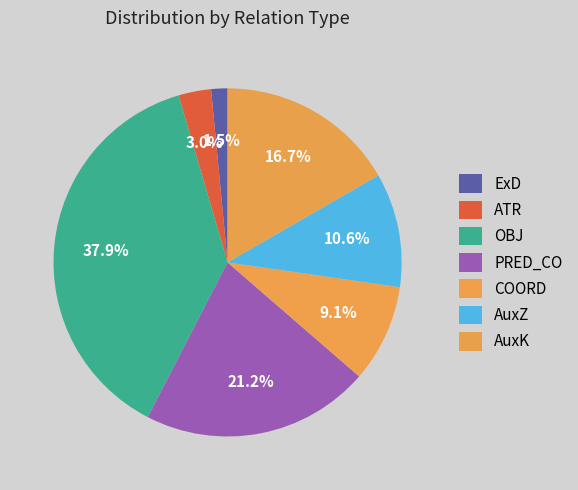

Count the number of slices in the pie.

7